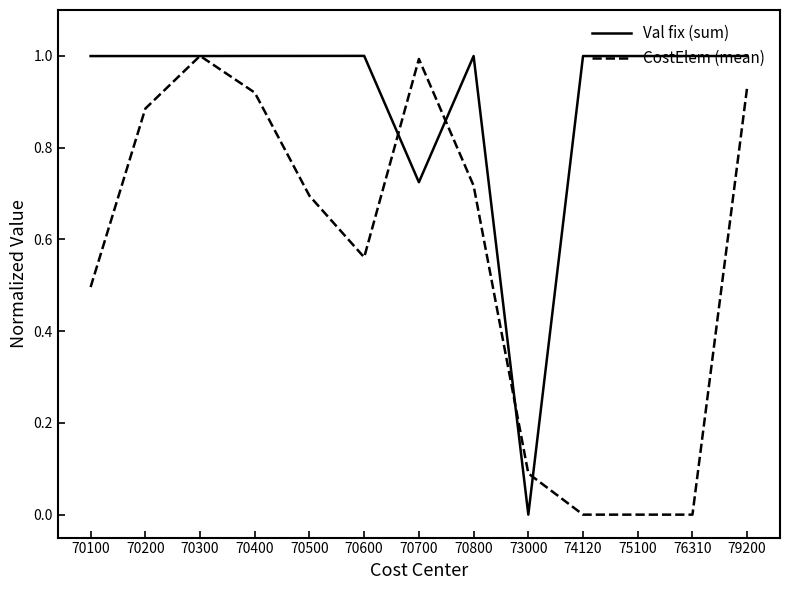

At 70600, list the series in order from largest to smallest.

Val fix (sum), CostElem (mean)